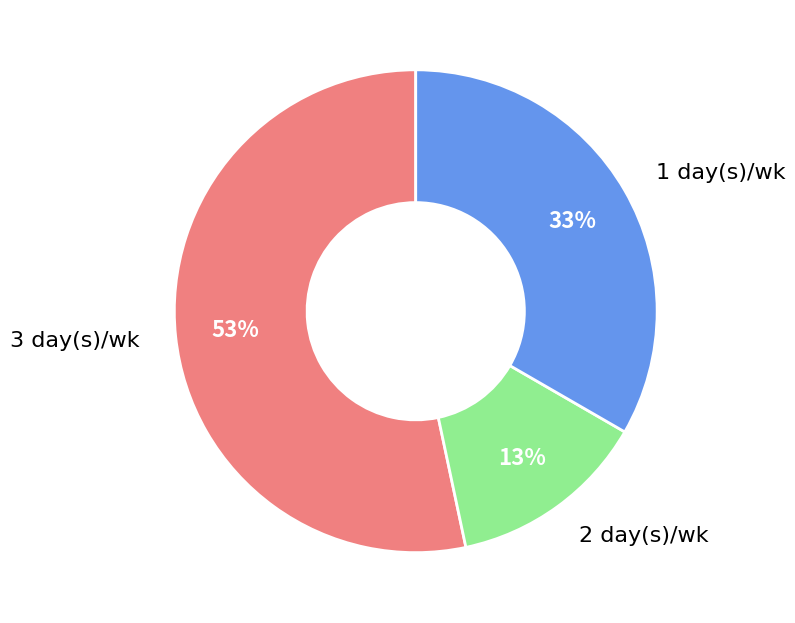

To the nearest percent, what is the difference between the largest and smallest slice percentages?

40%